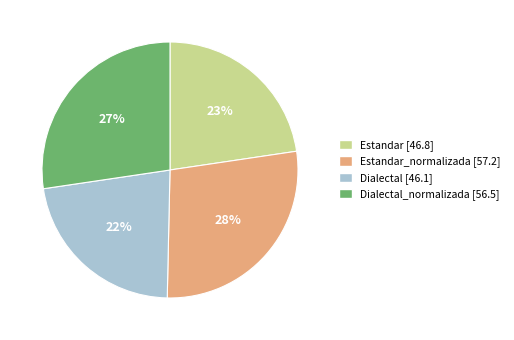

How many slices are in this pie chart?

4